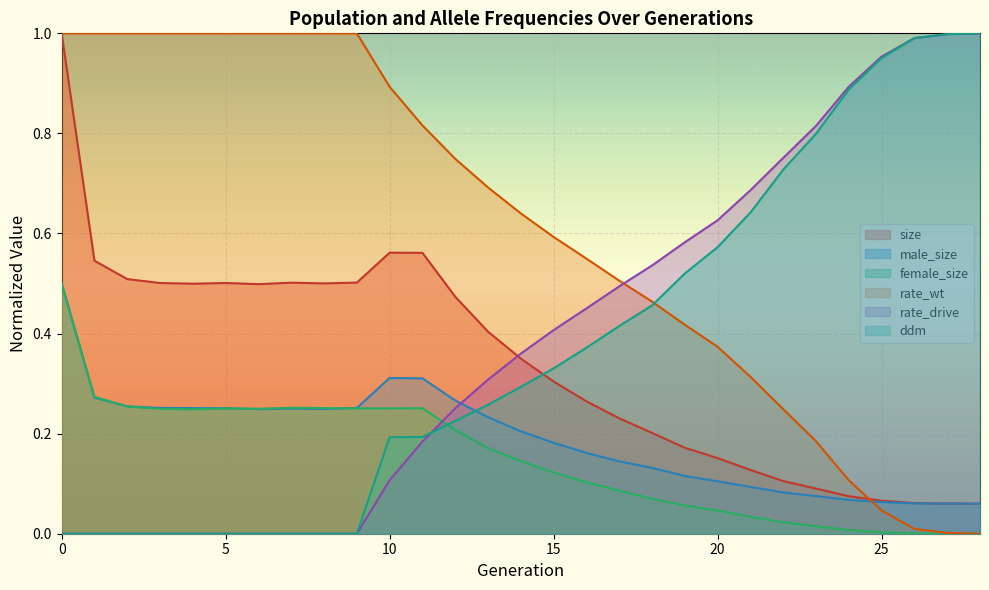

True or false: female_size and size intersect in this chart.

False